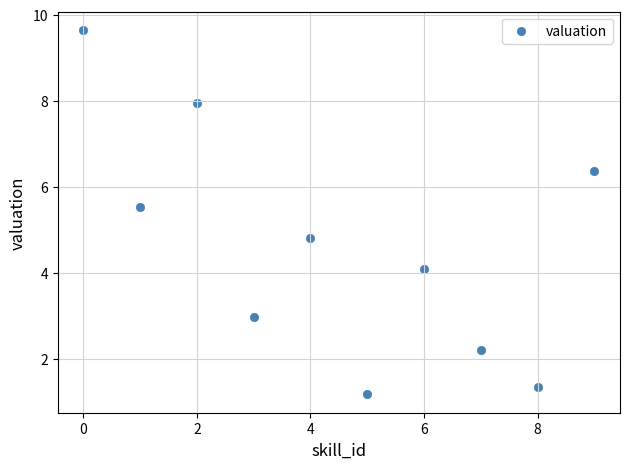

What is the range of Y values (max minus min)?

8.5